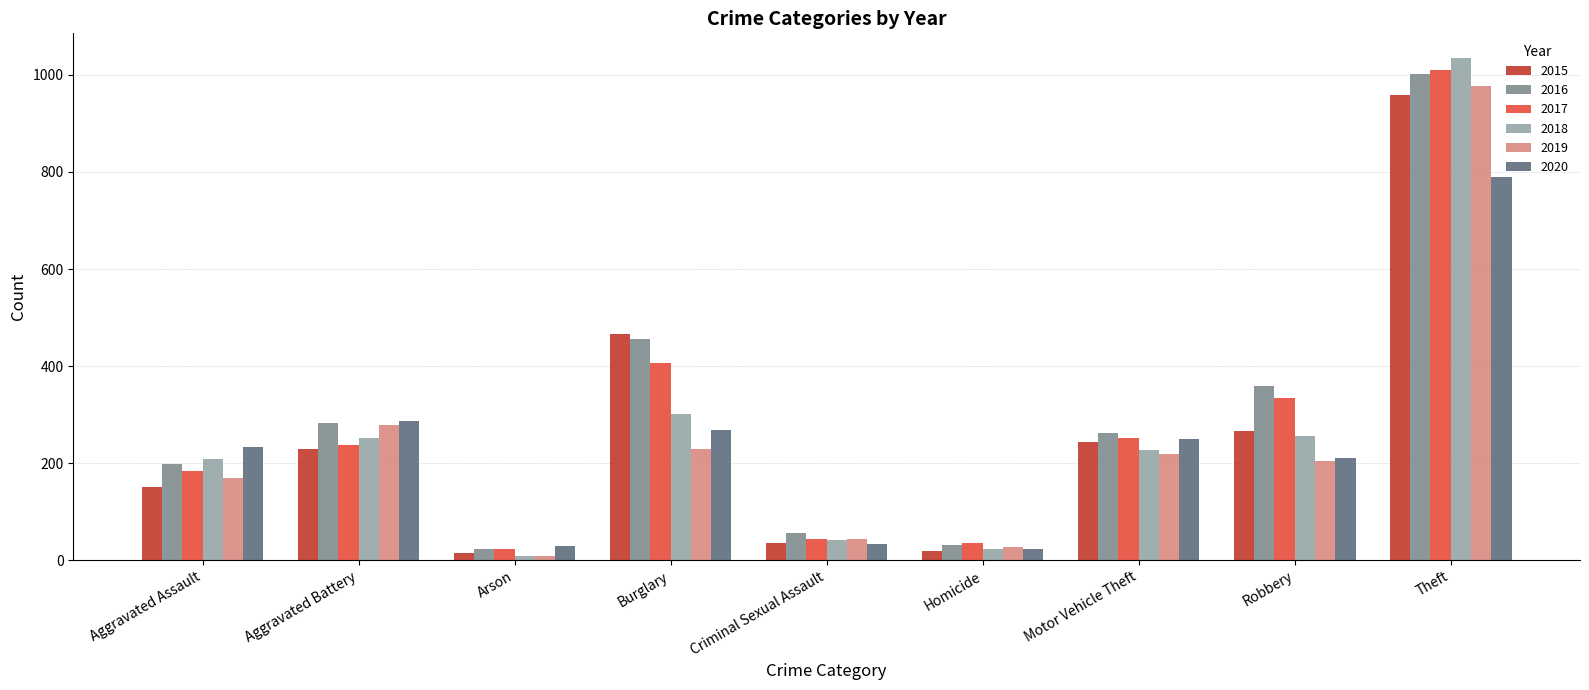

At which category is the sum across all series the highest?

Theft